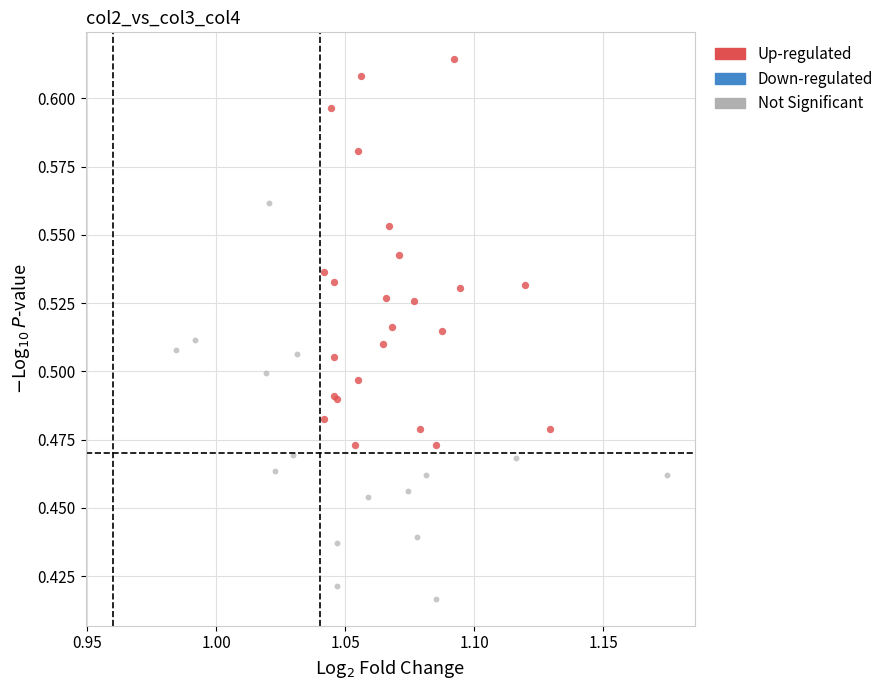

Which series contains the highest Y value?

Up-regulated